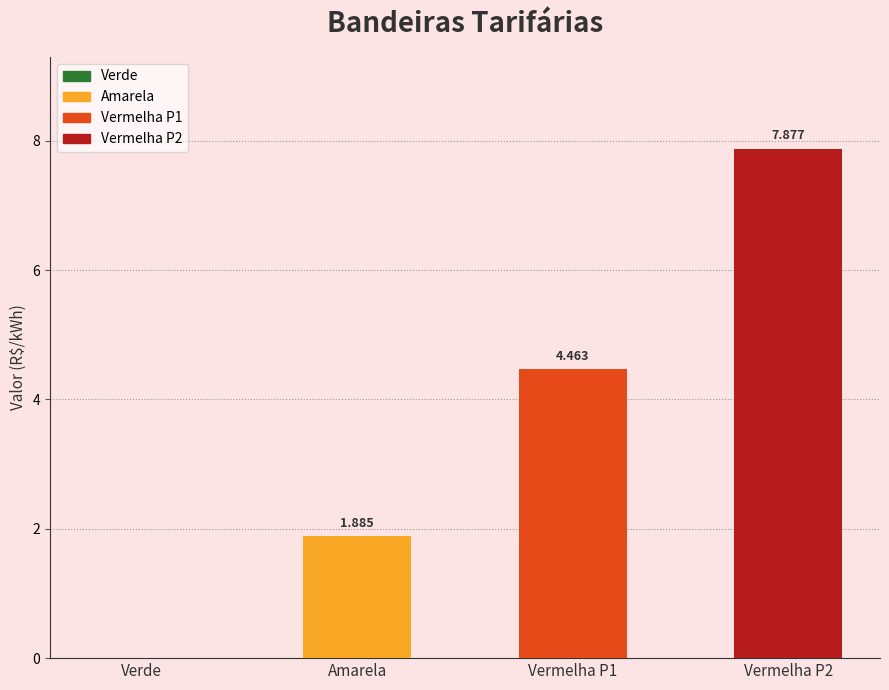

Where is the data nearest to the value 3?

Amarela